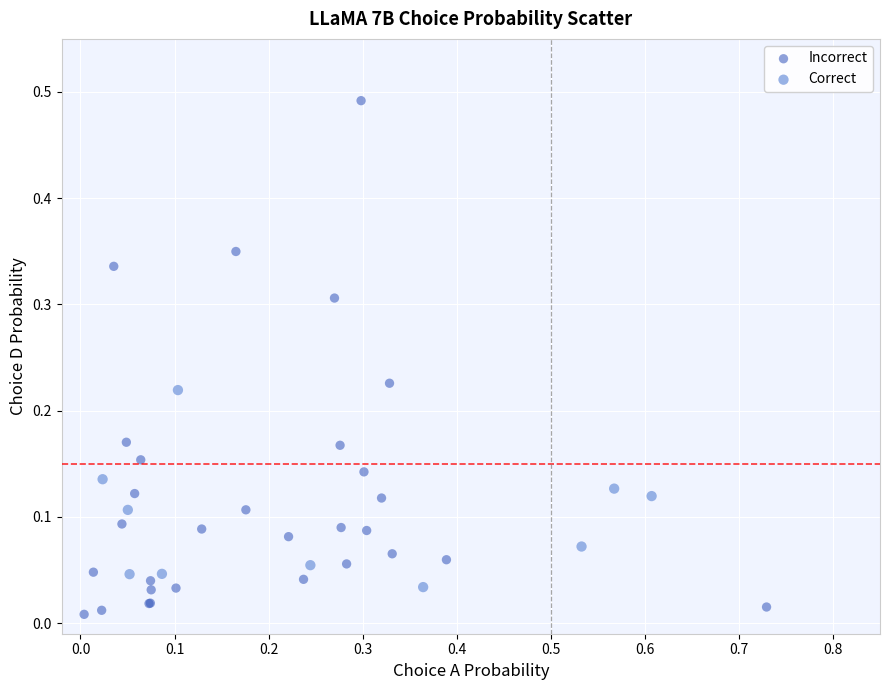

Which series contains the lowest Y value?

Incorrect